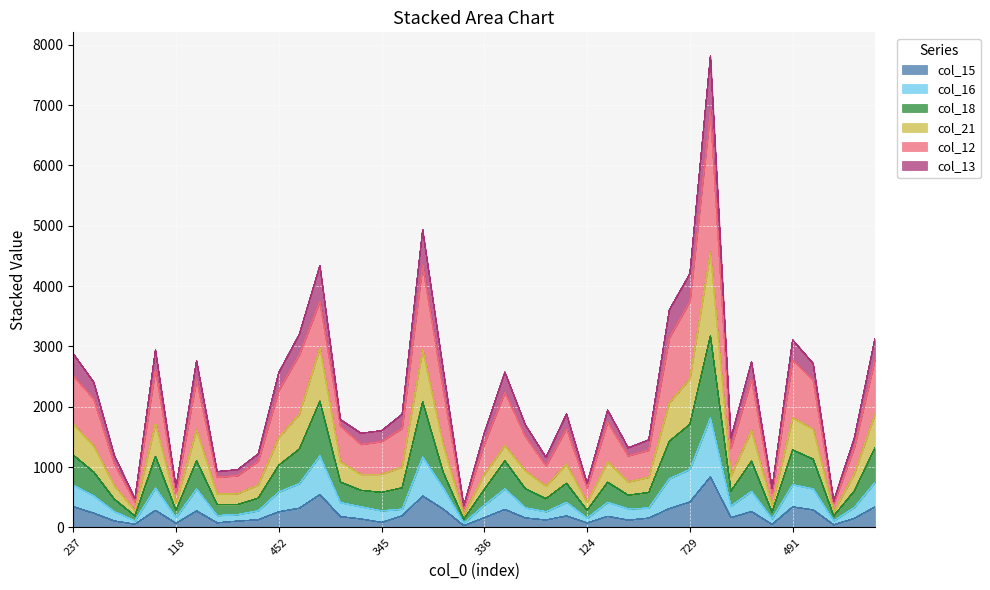

What is the value of the col_21 point at the 27th from the left?

1088